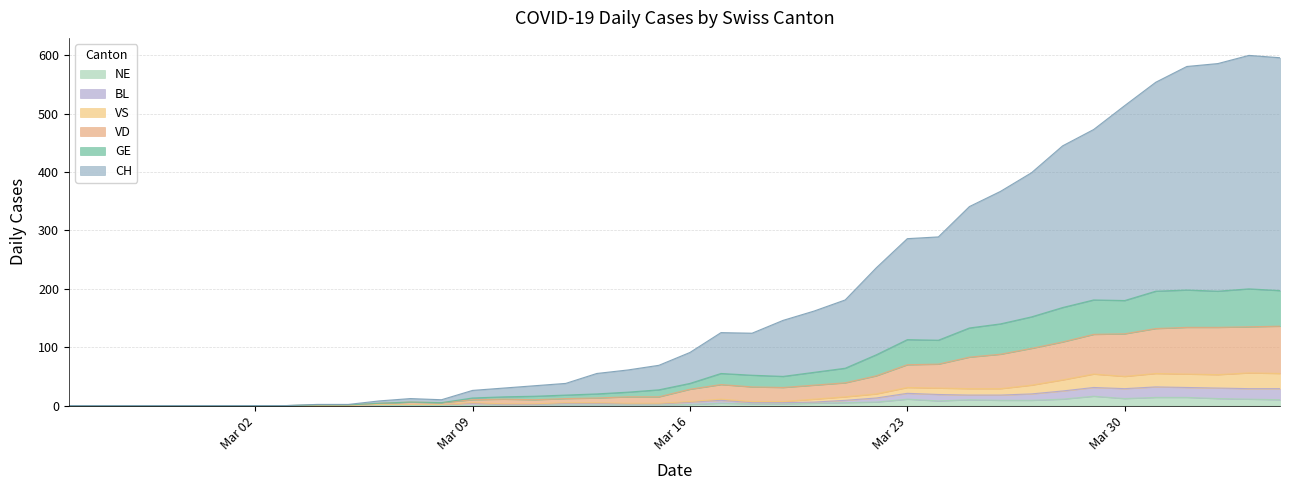

Is the value of CH at 2020-02-28 greater than the value of VD at 2020-03-26?

No